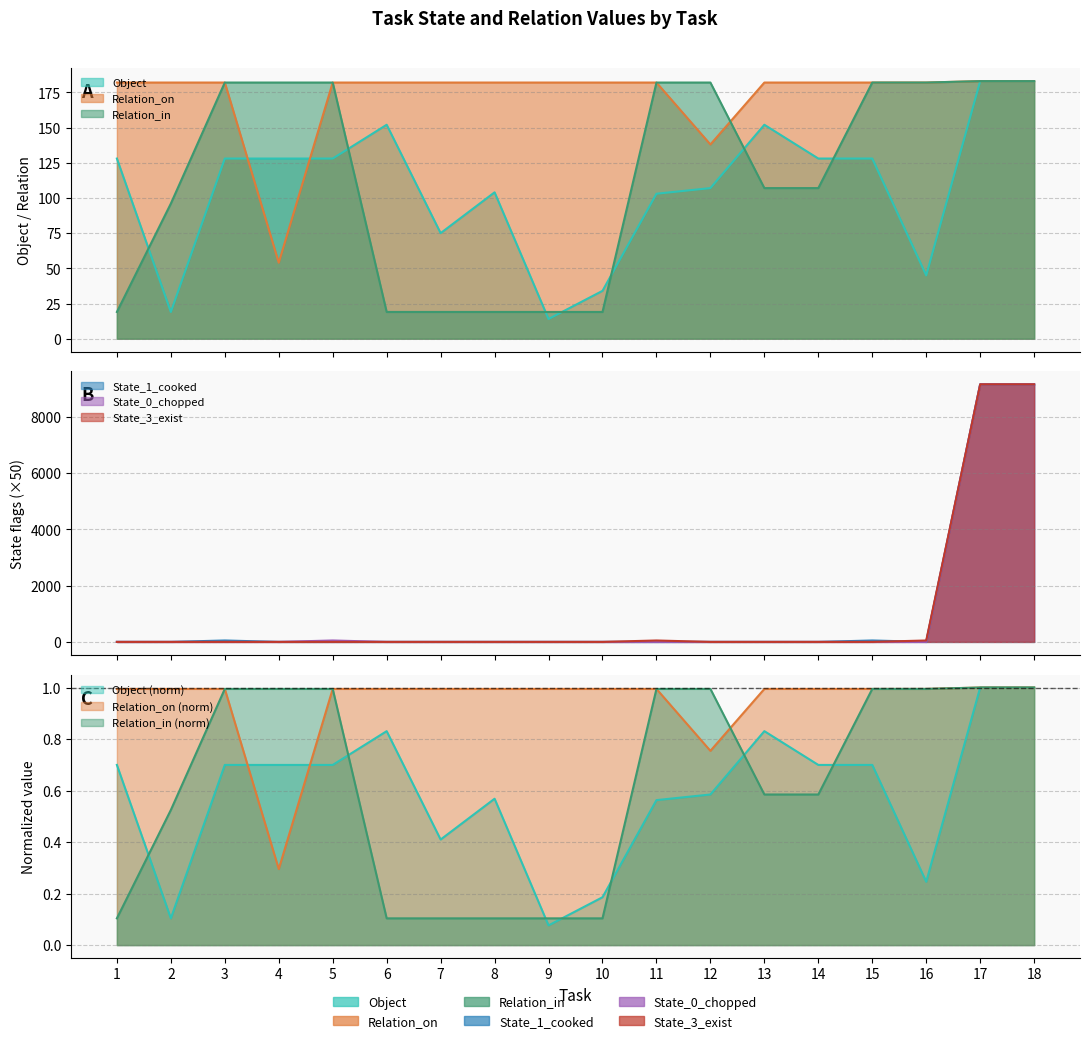

Which series changed the most between 8 and 15?

Relation_in